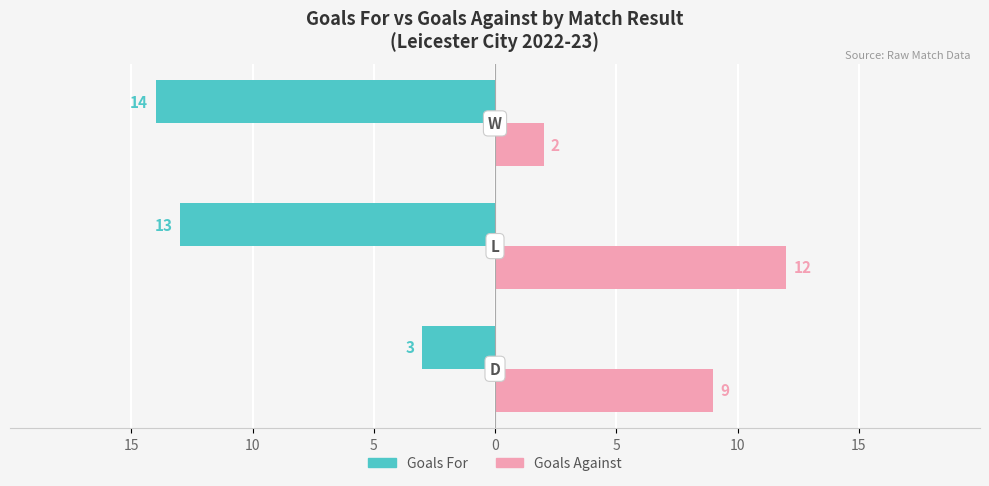

What are all the series names shown in the legend?

Goals For, Goals Against